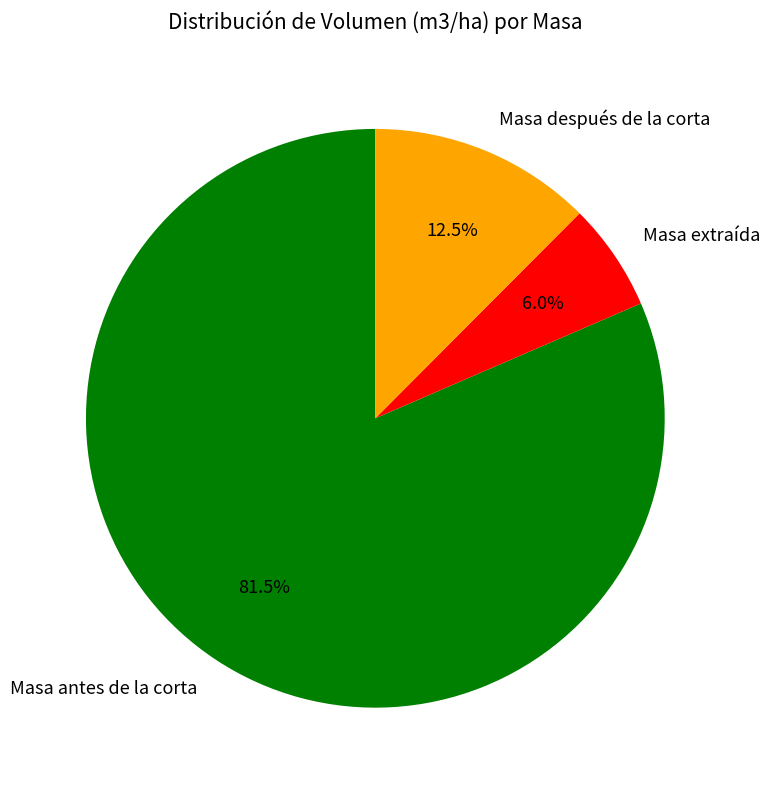

Rank the categories by value from highest to lowest.

Masa antes de la corta, Masa después de la corta, Masa extraída